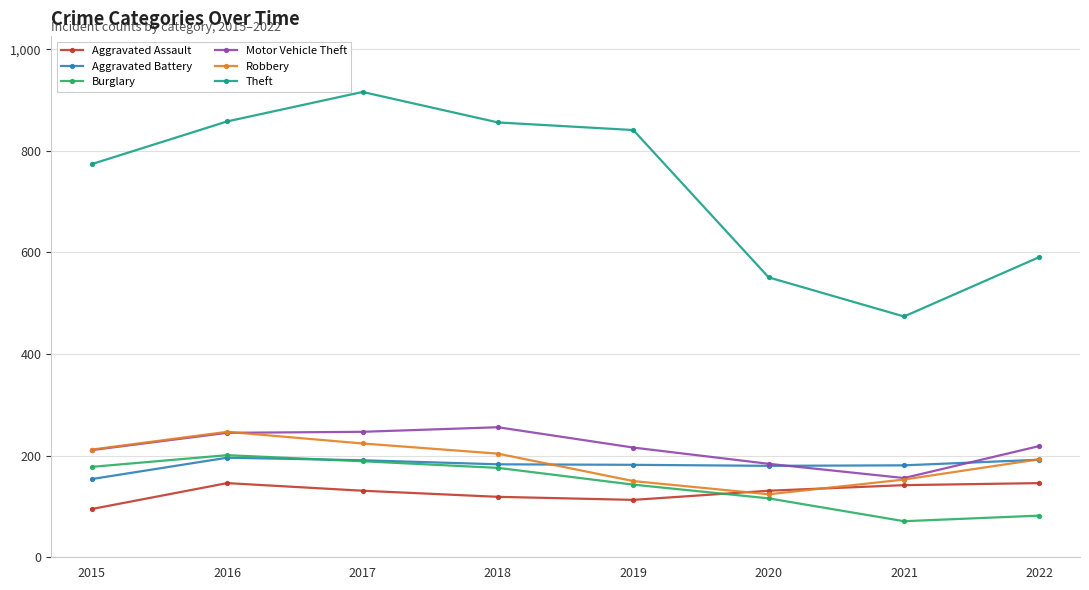

What is the difference between the highest and lowest values at 2019?

728